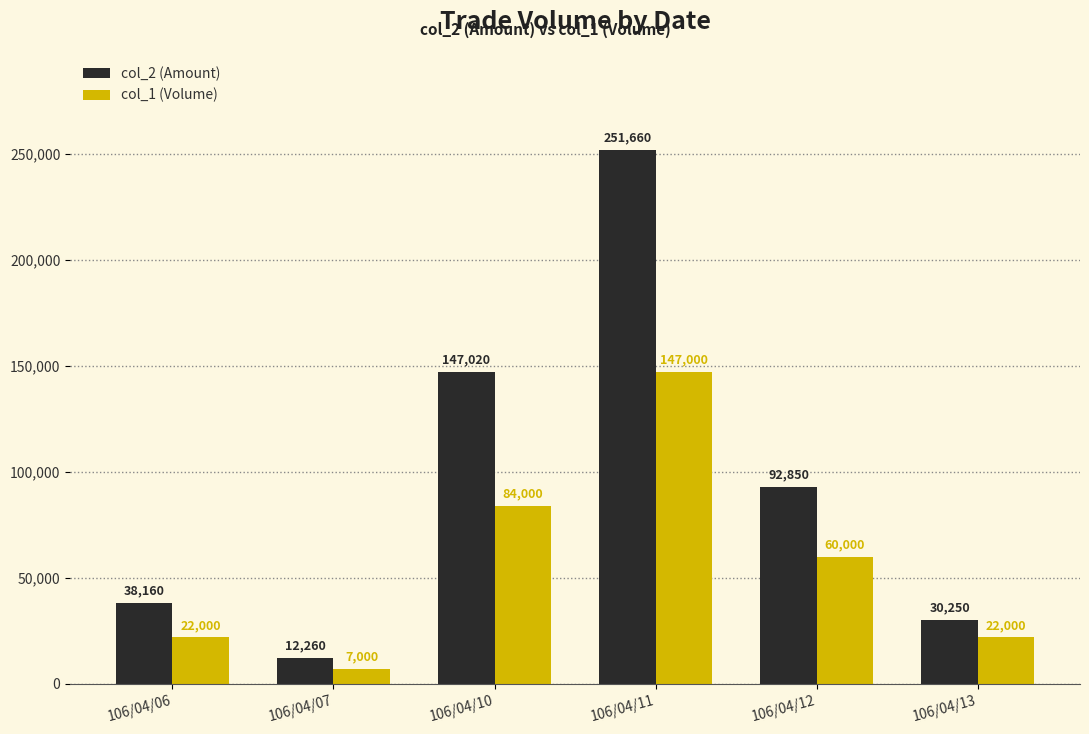

What is the spread (max minus min) of values at 106/04/11?

104660